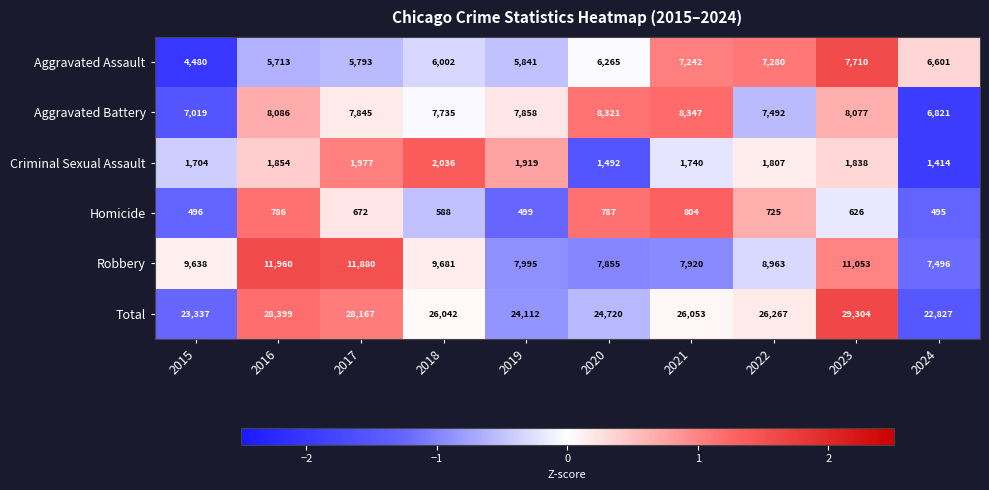

Is it true that Criminal Sexual Assault equals 1919 at 2019?

True